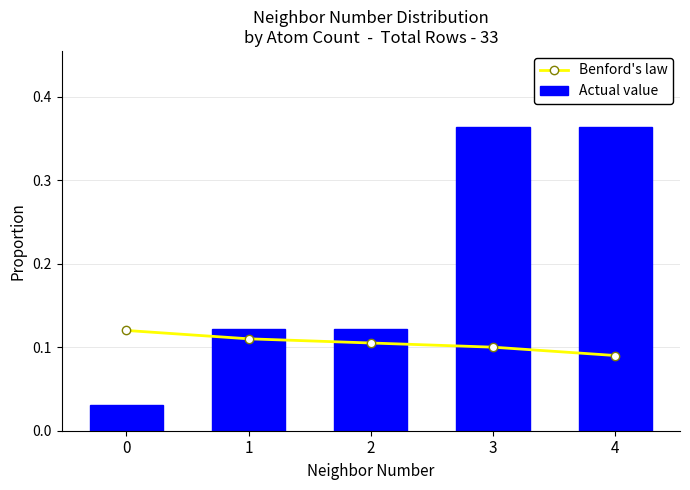

The value of Actual value at 1 is 0.2. True or false?

False